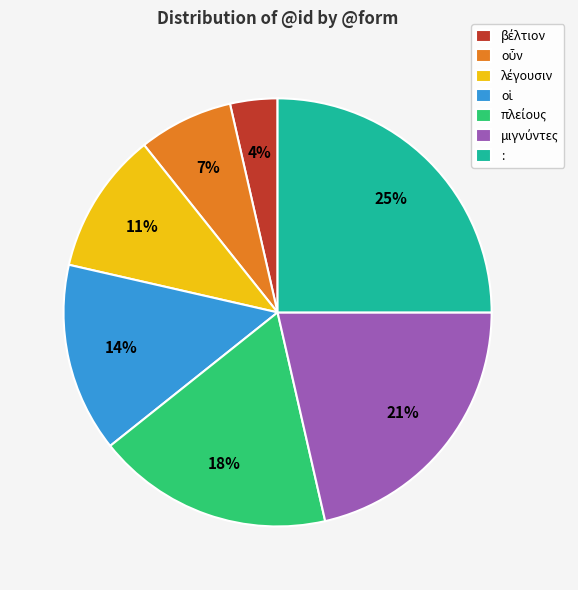

Does any single category account for the majority?

No